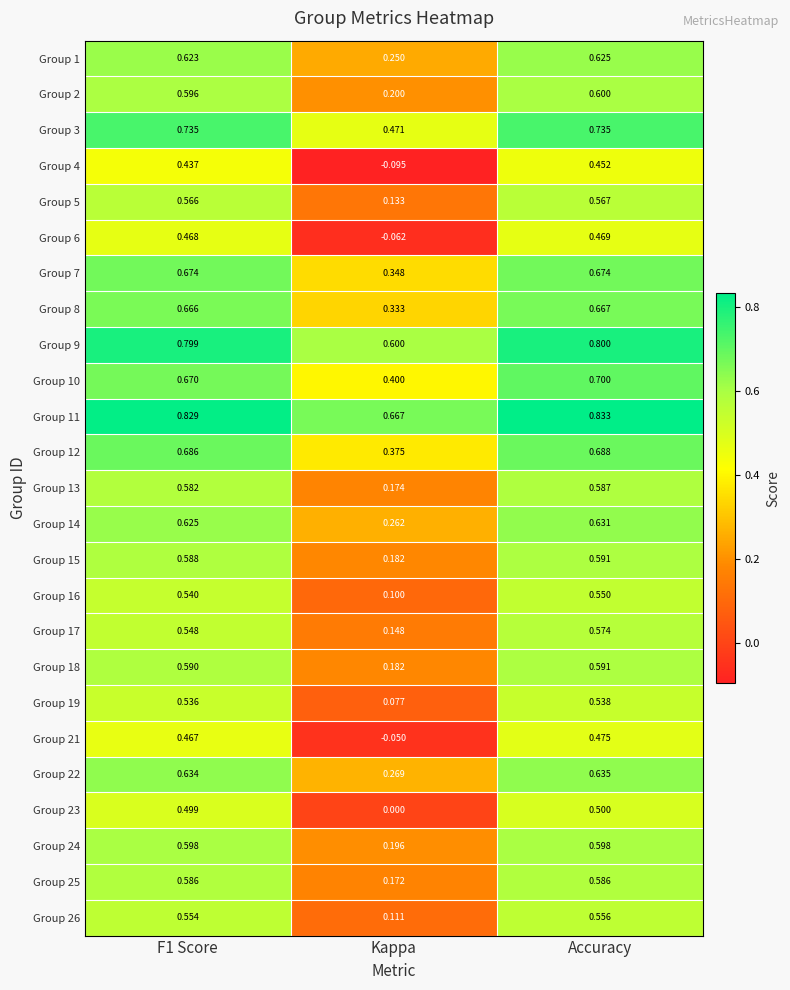

Which category has the lowest value in the Group 26 series?

Kappa